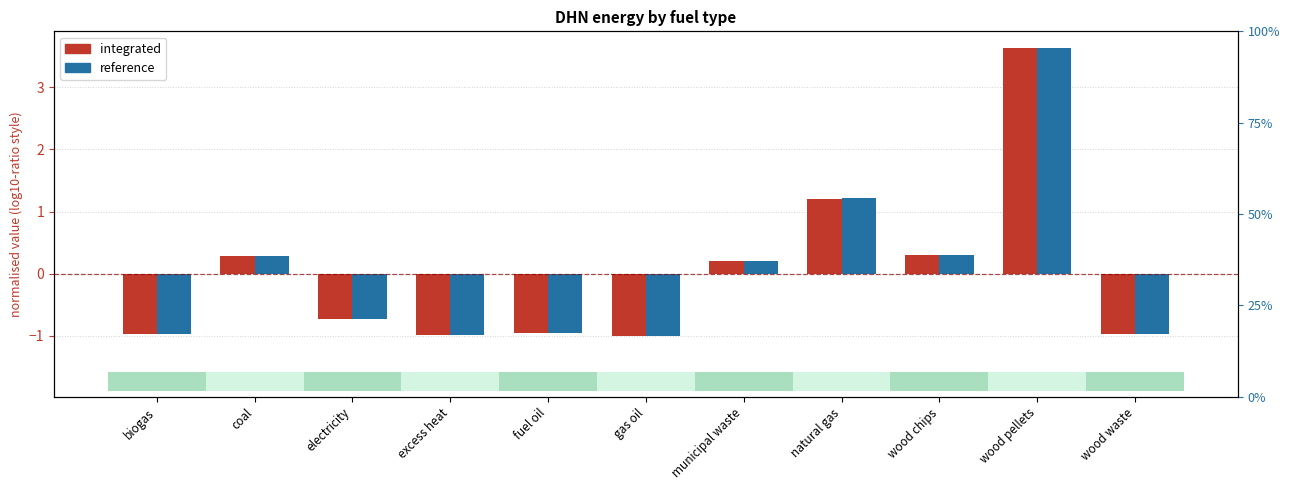

At how many categories does at least one series exceed 0?

5